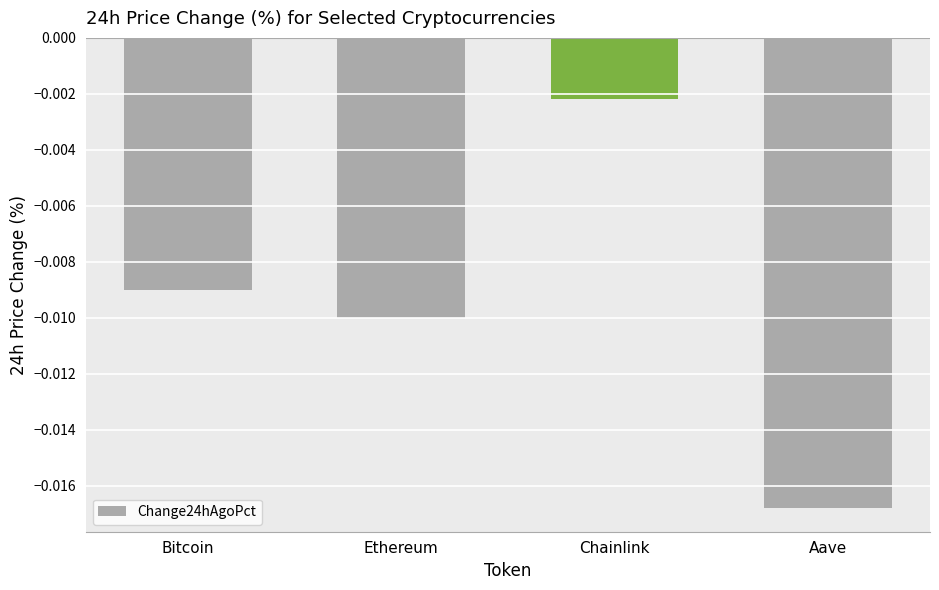

Where is the data nearest to the value 0?

Chainlink